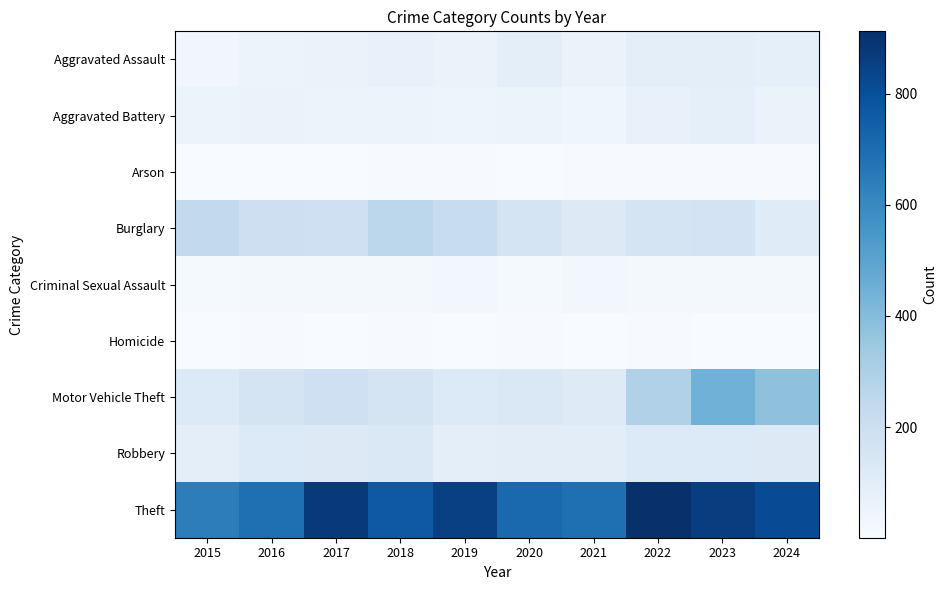

Which series has the largest total across all categories?

Theft